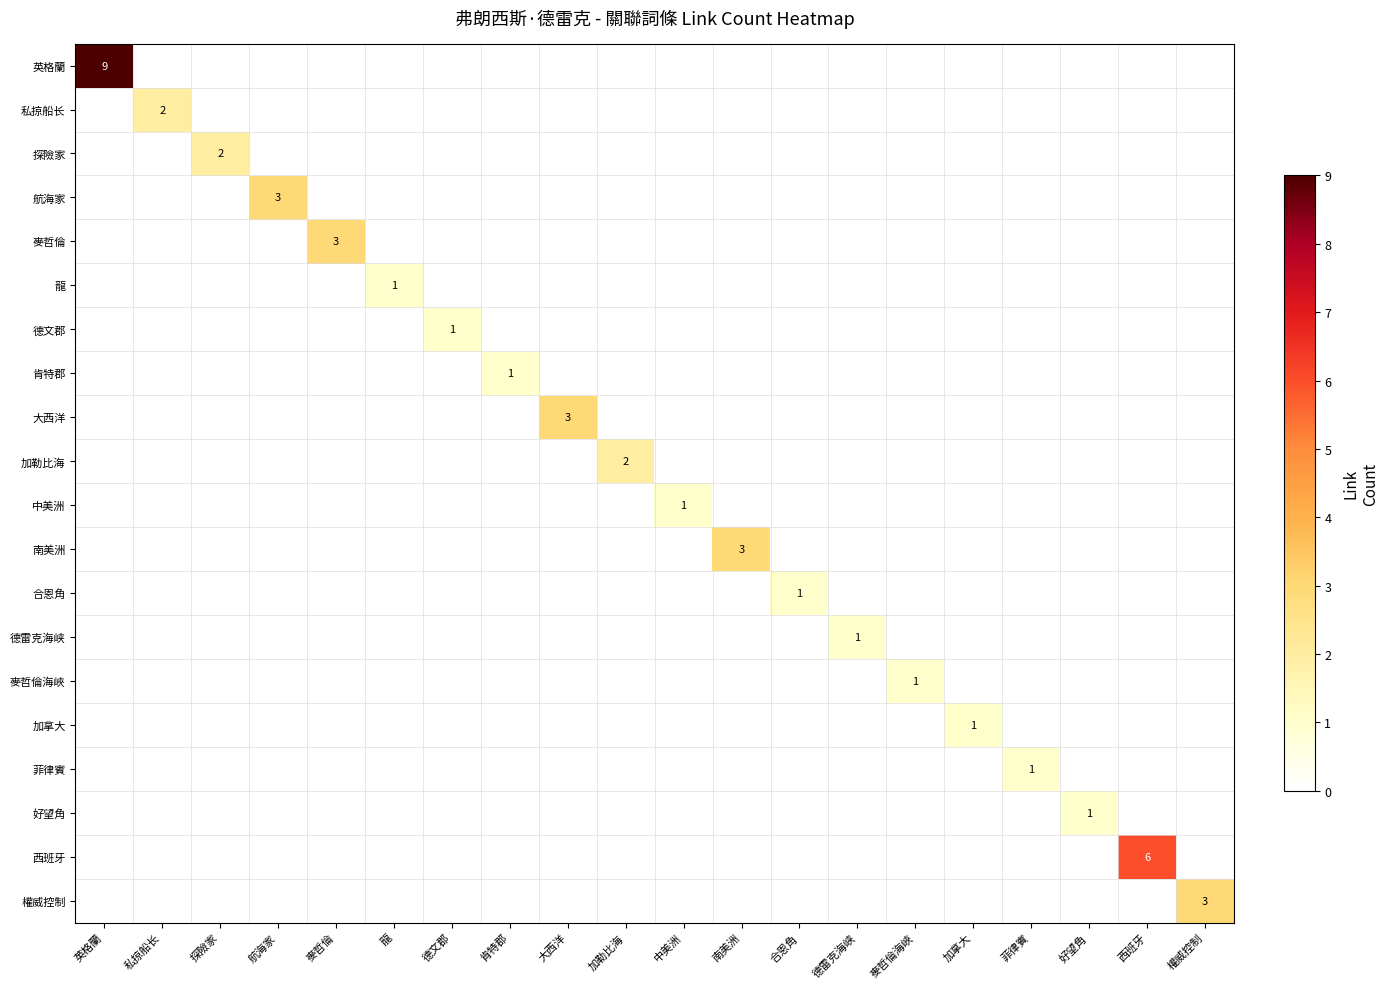

Is it true that 大西洋 equals 1 at 大西洋?

False